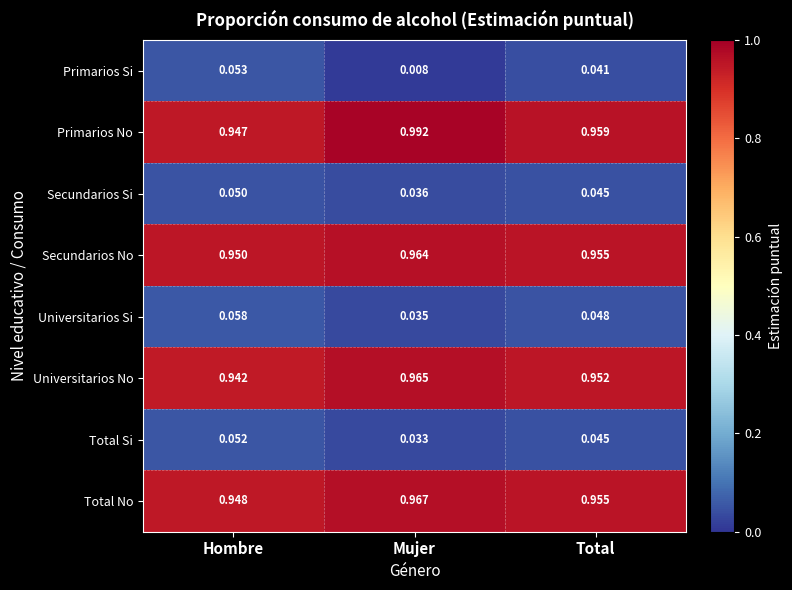

Rank the categories by Secundarios No value from highest to lowest.

Mujer, Total, Hombre